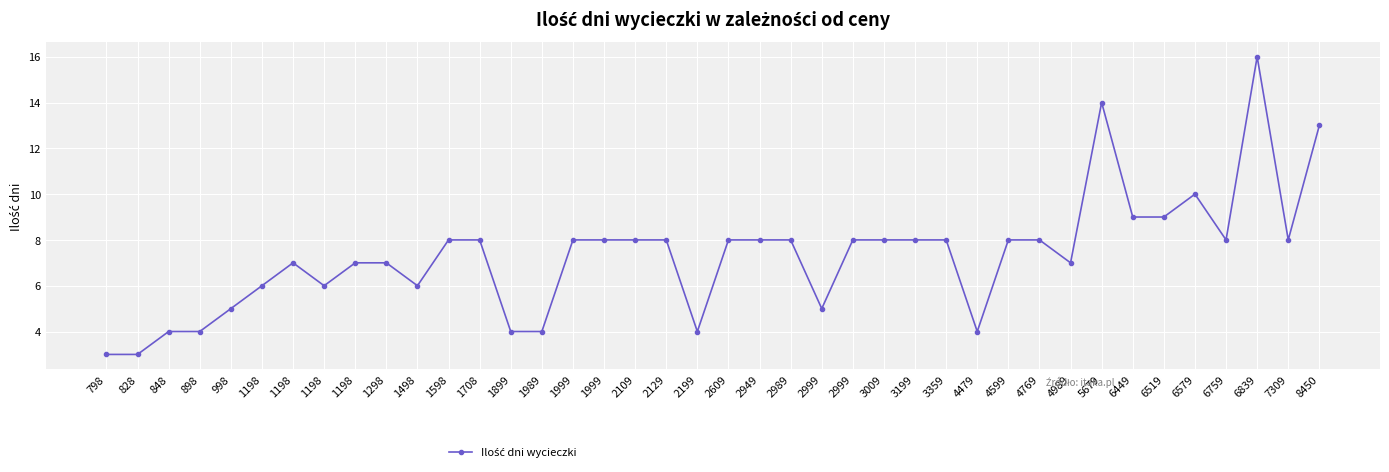

Where is the data nearest to the value 9?

6449